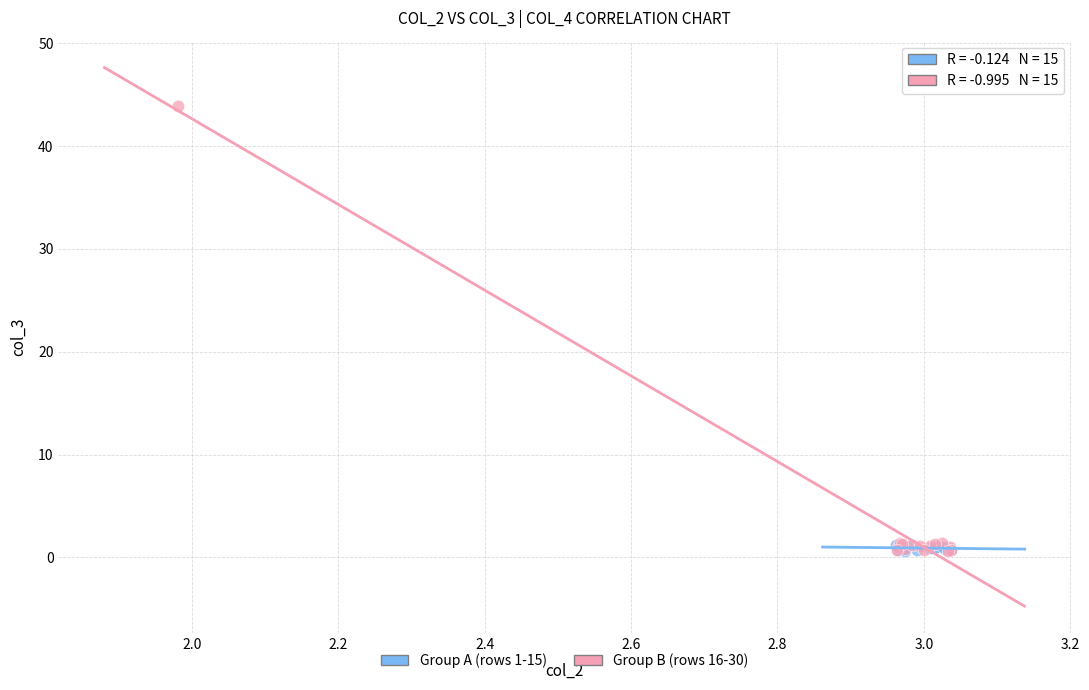

Which series has the largest Y range (max minus min)?

Group B (rows 16-30)